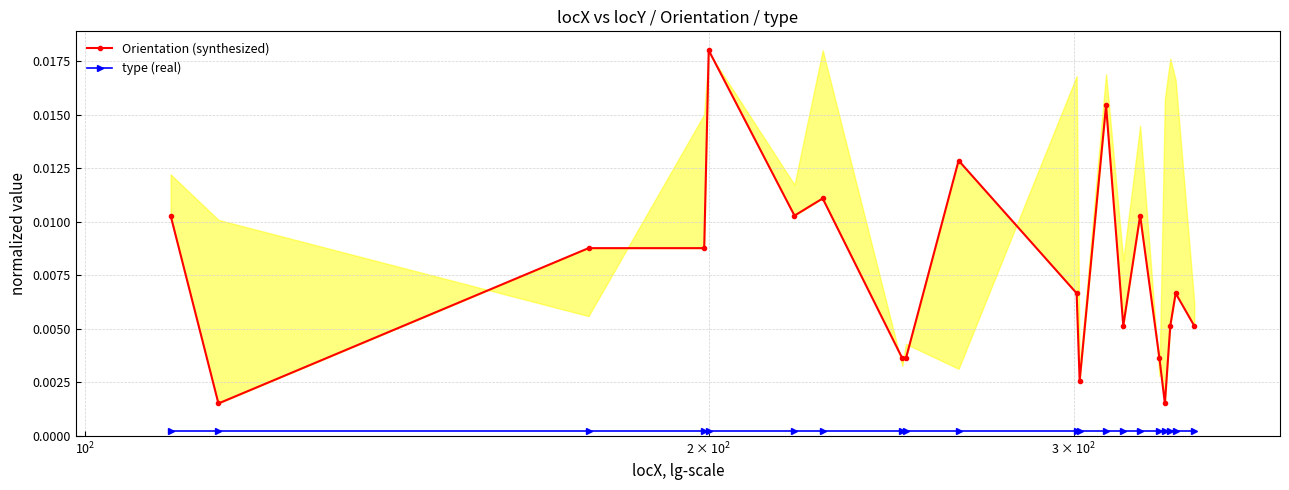

Is it true that Orientation (synthesized) equals 0.0 at 13?

False